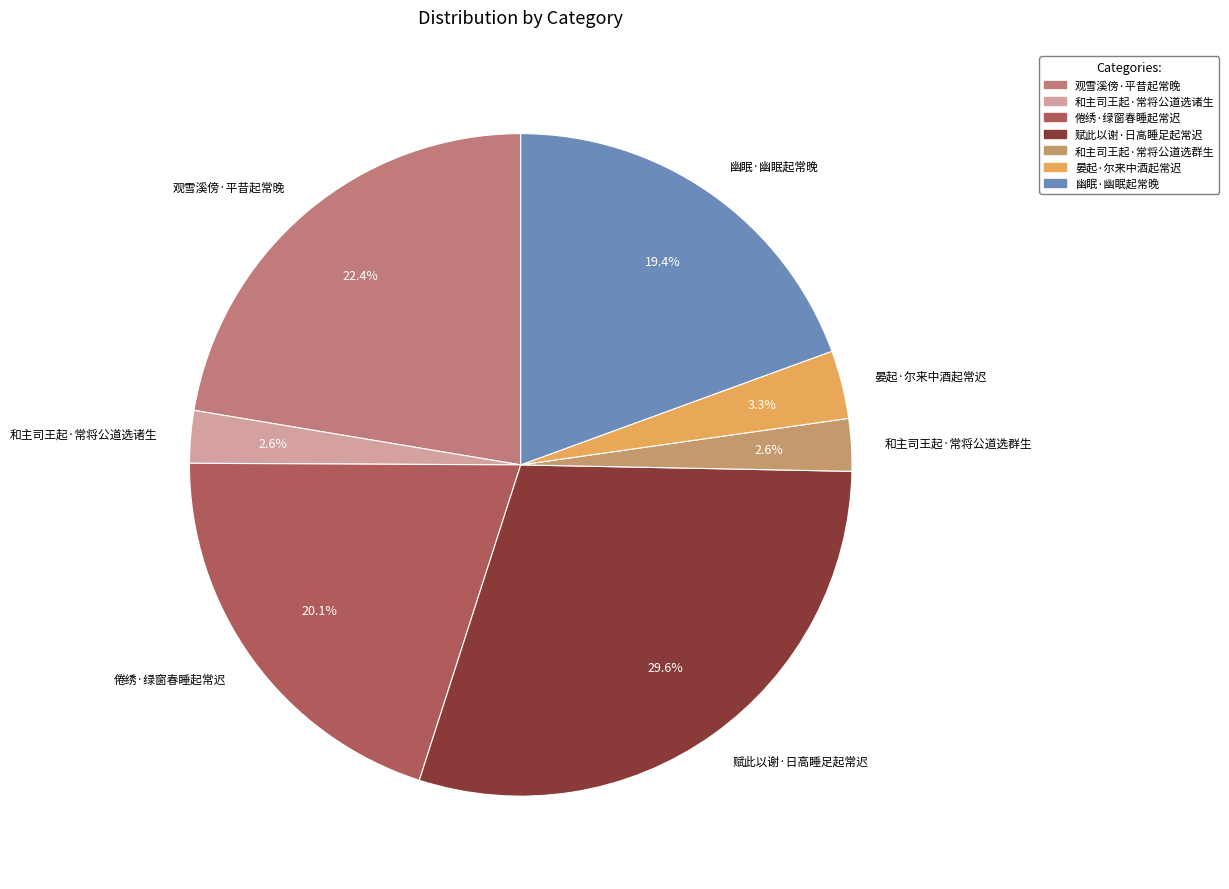

Which category has the biggest portion of the pie?

赋此以谢·日高睡足起常迟